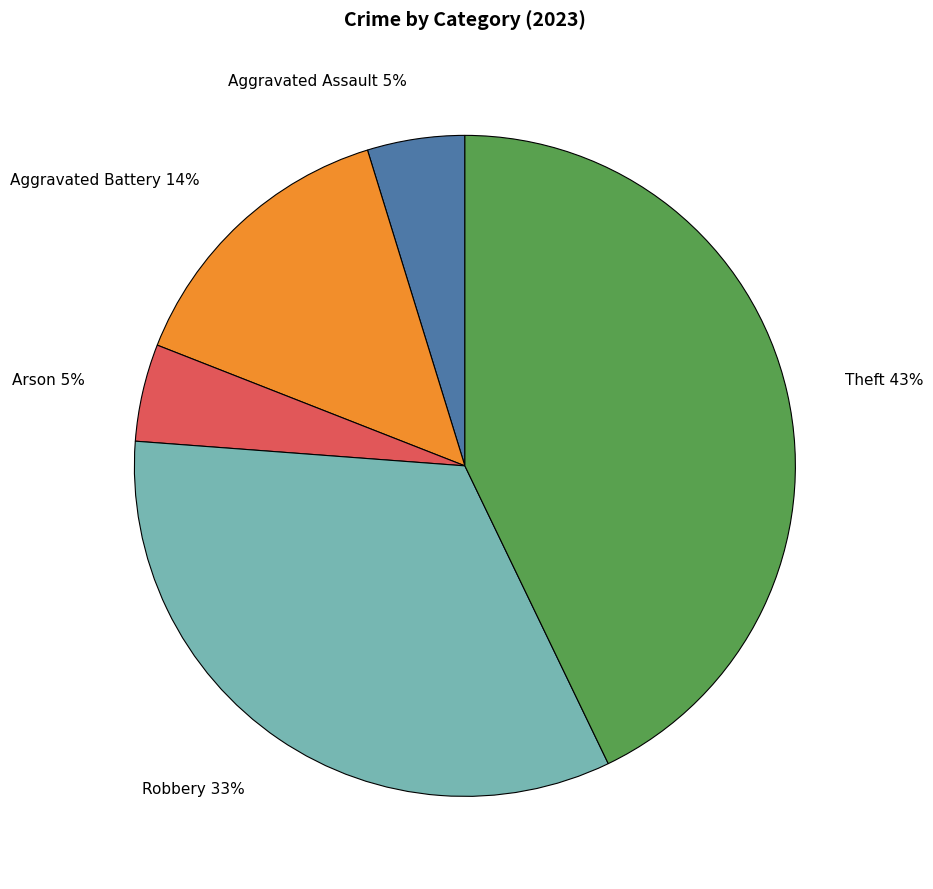

Between Theft 43% and Robbery 33%, which is larger?

Theft 43%